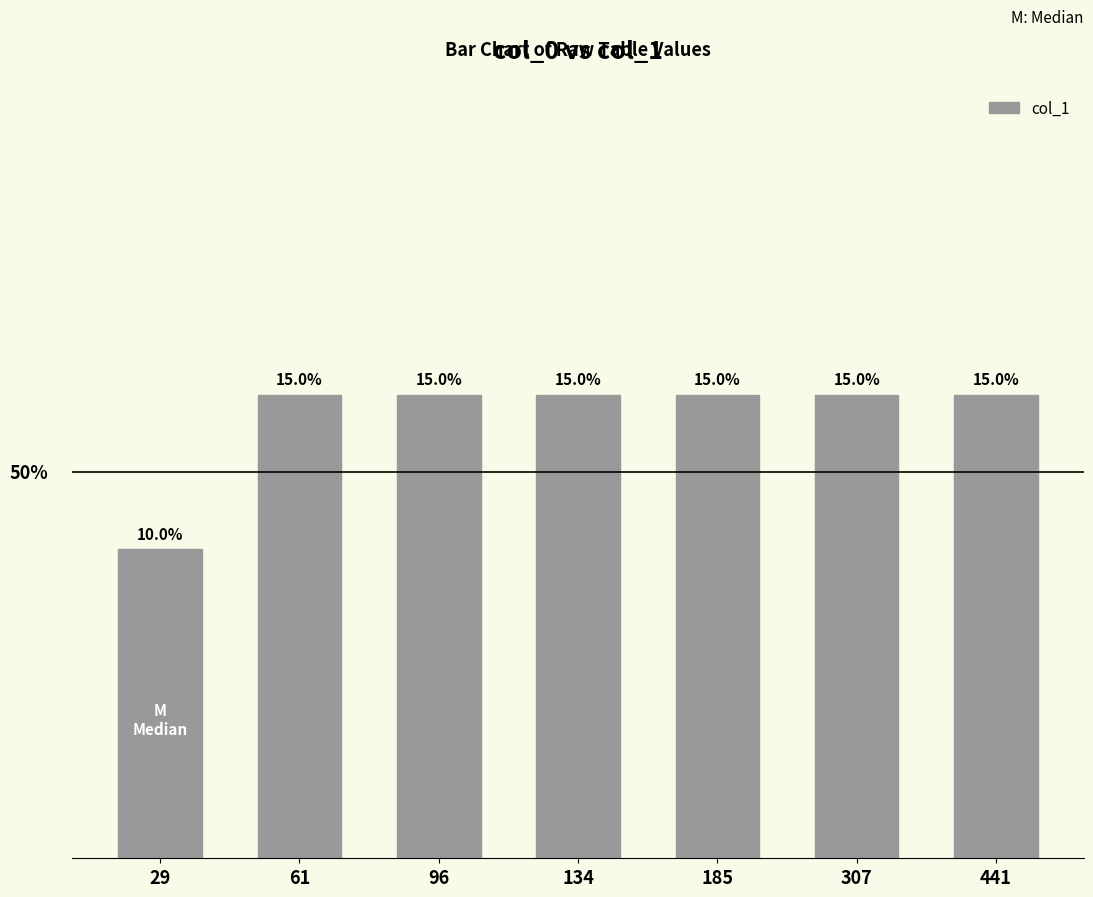

Is it true that the value at 307 is 2?

False